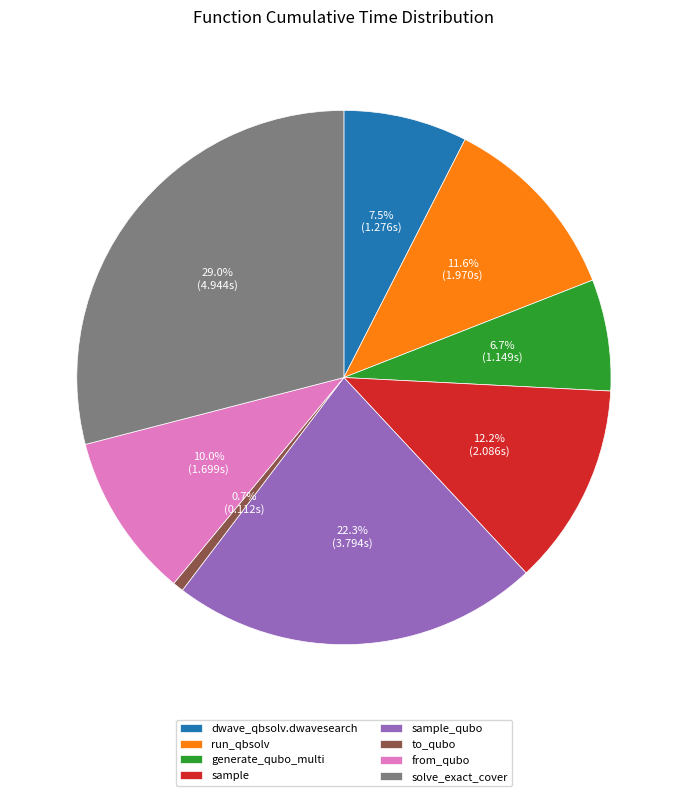

Do from_qubo and solve_exact_cover together represent more than half of the pie?

No